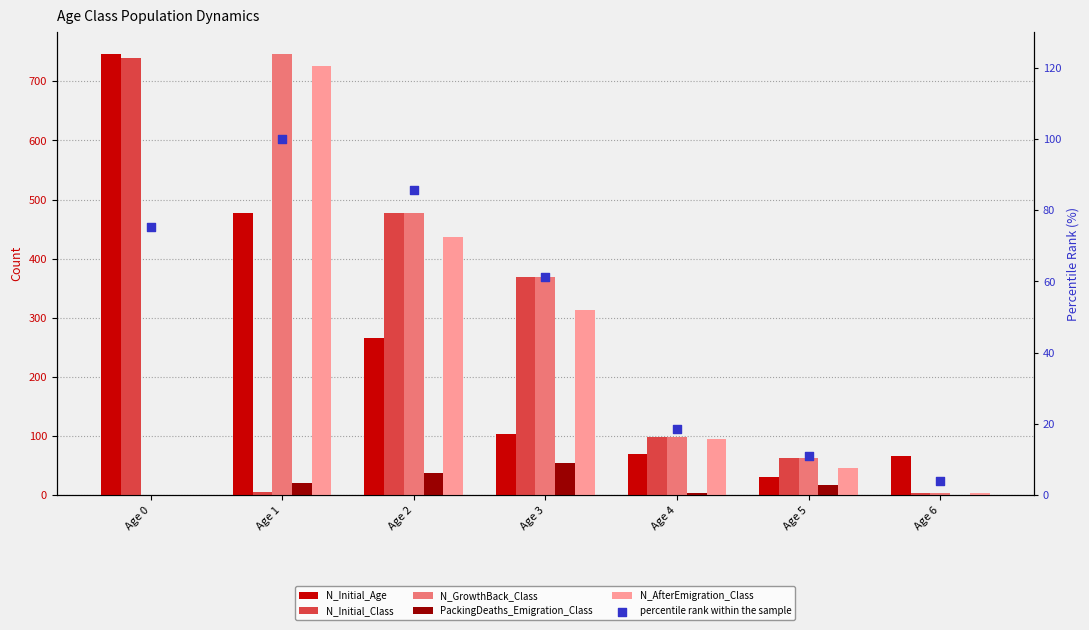

At which category is the sum across all series the highest?

Age 1